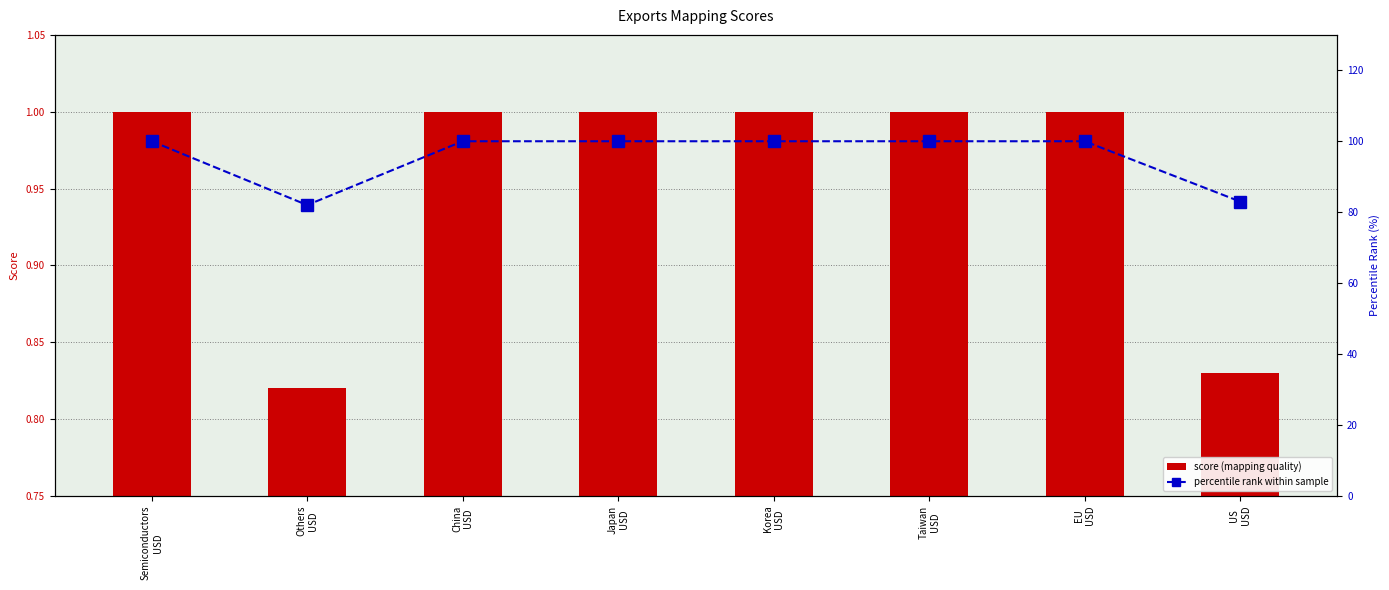

Read the percentile rank within sample value at EU
USD.

100.0